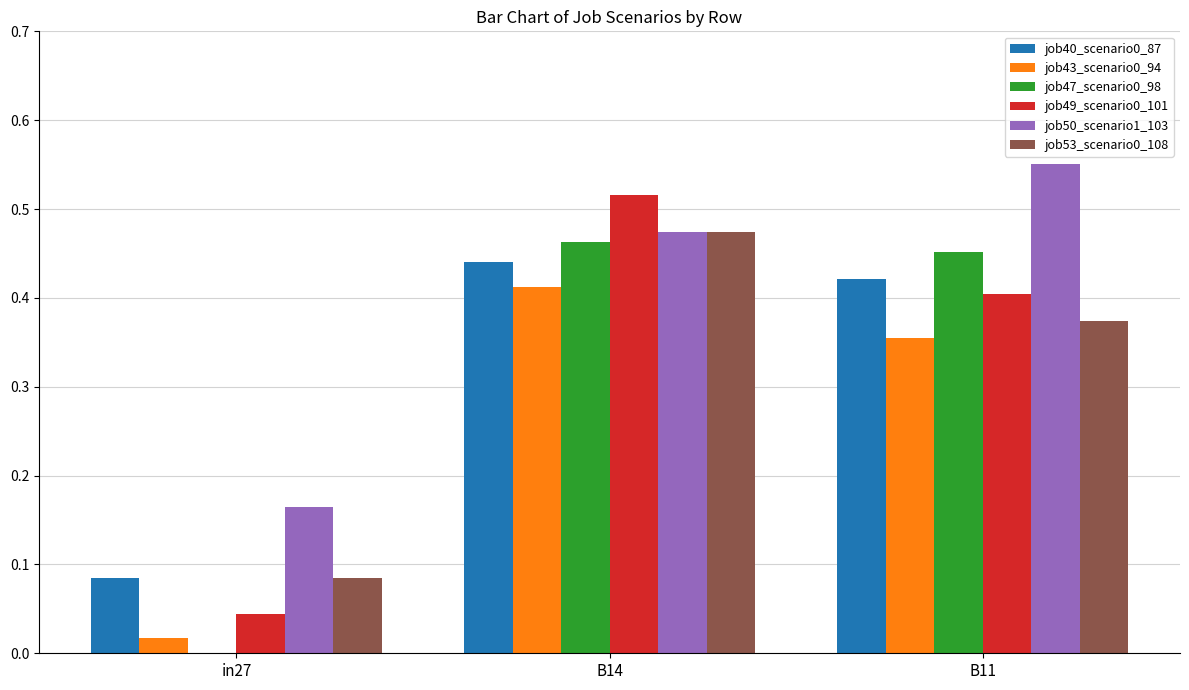

At which label does job49_scenario0_101 reach its peak?

B14